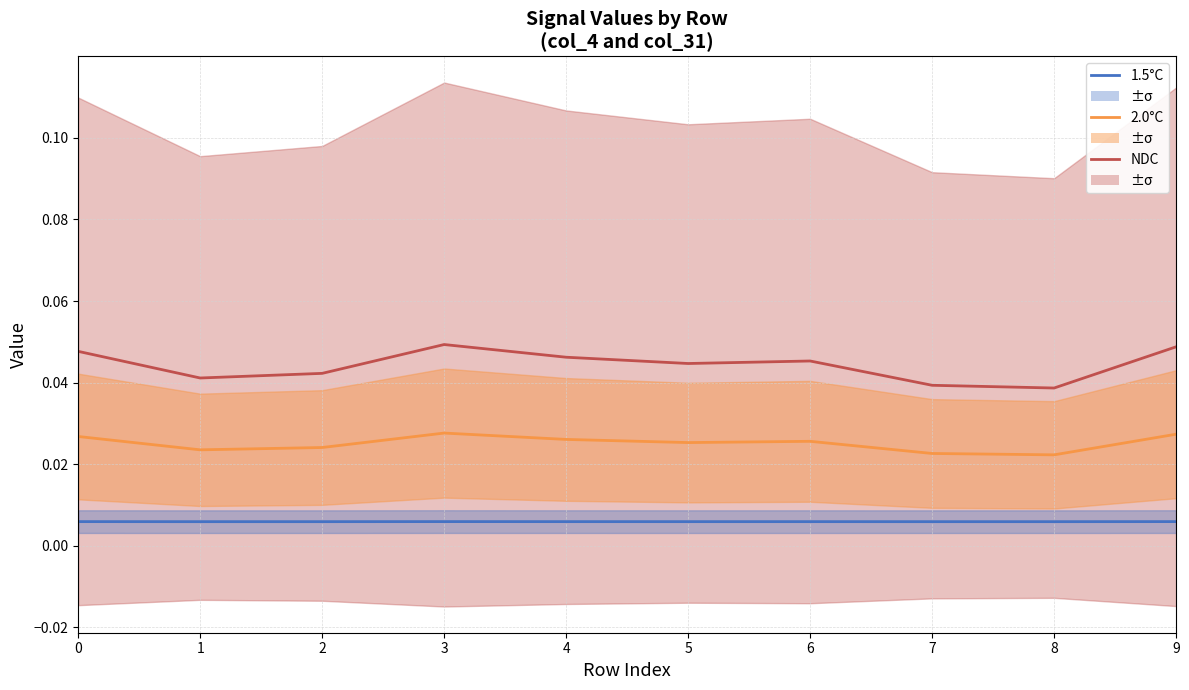

Which series changed the most between 4 and 9?

NDC